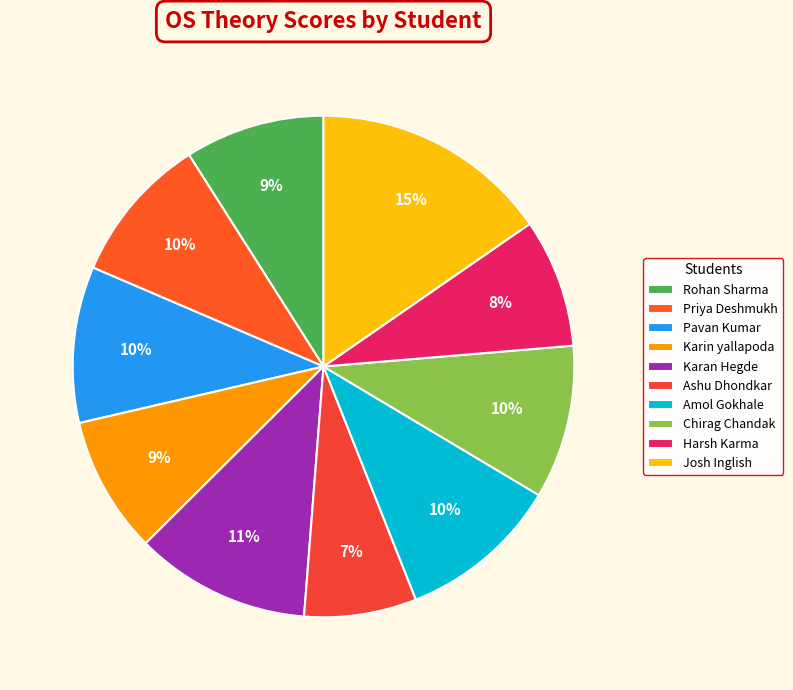

Rank the categories by value from highest to lowest.

Josh Inglish, Karan Hegde, Amol Gokhale, Pavan Kumar, Chirag Chandak, Priya Deshmukh, Rohan Sharma, Karin yallapoda, Harsh Karma, Ashu Dhondkar